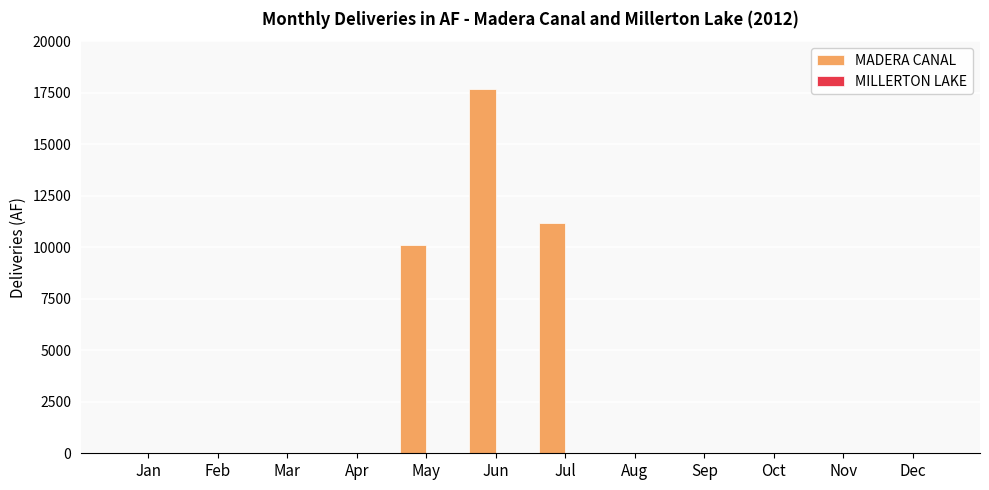

At which category does the chart reach its peak across all series?

Jun